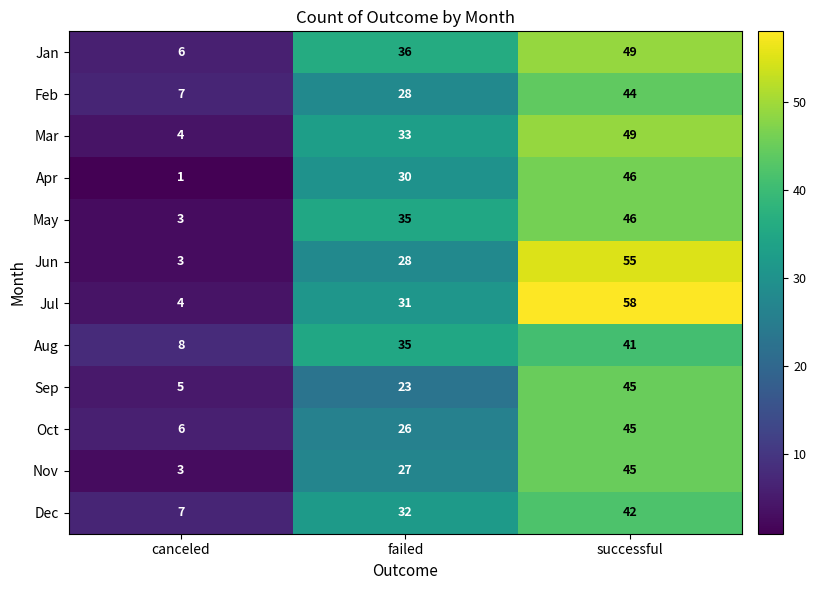

Rank the categories by May value from highest to lowest.

successful, failed, canceled